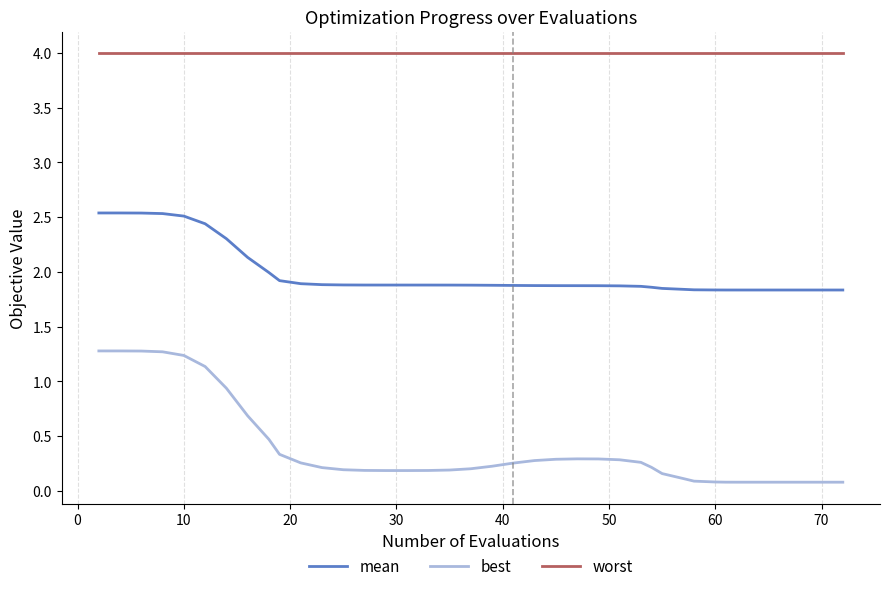

What is the difference between the second highest and second lowest values in the mean series?

0.7